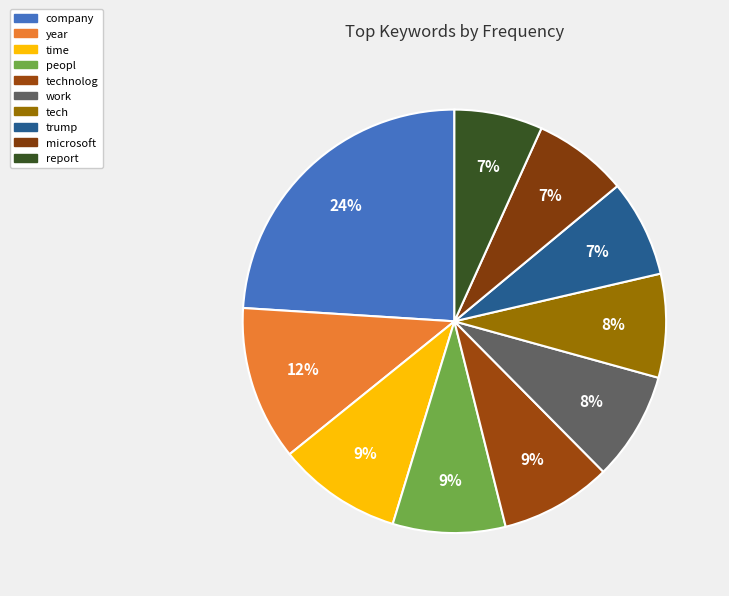

Does any single category account for the majority?

No